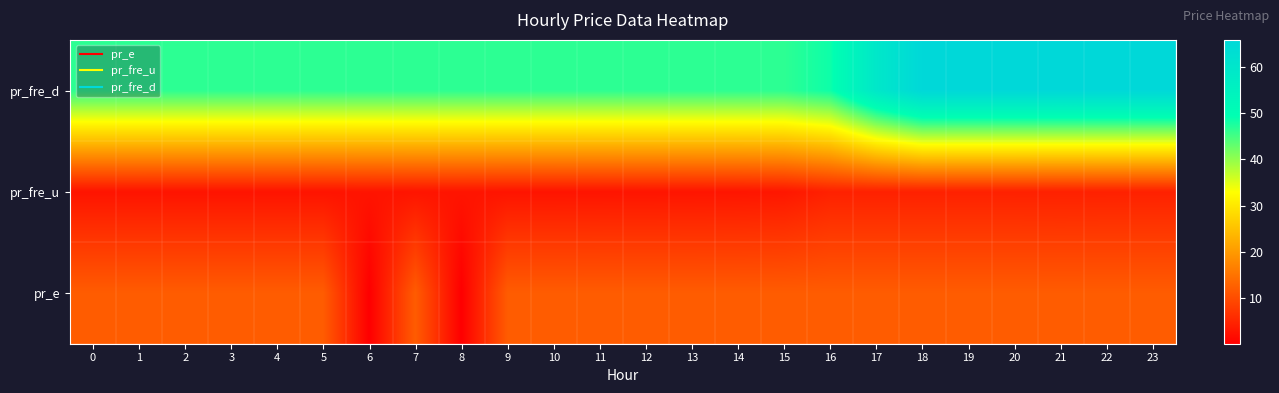

What is the difference between the highest and lowest values at 8?

46.5